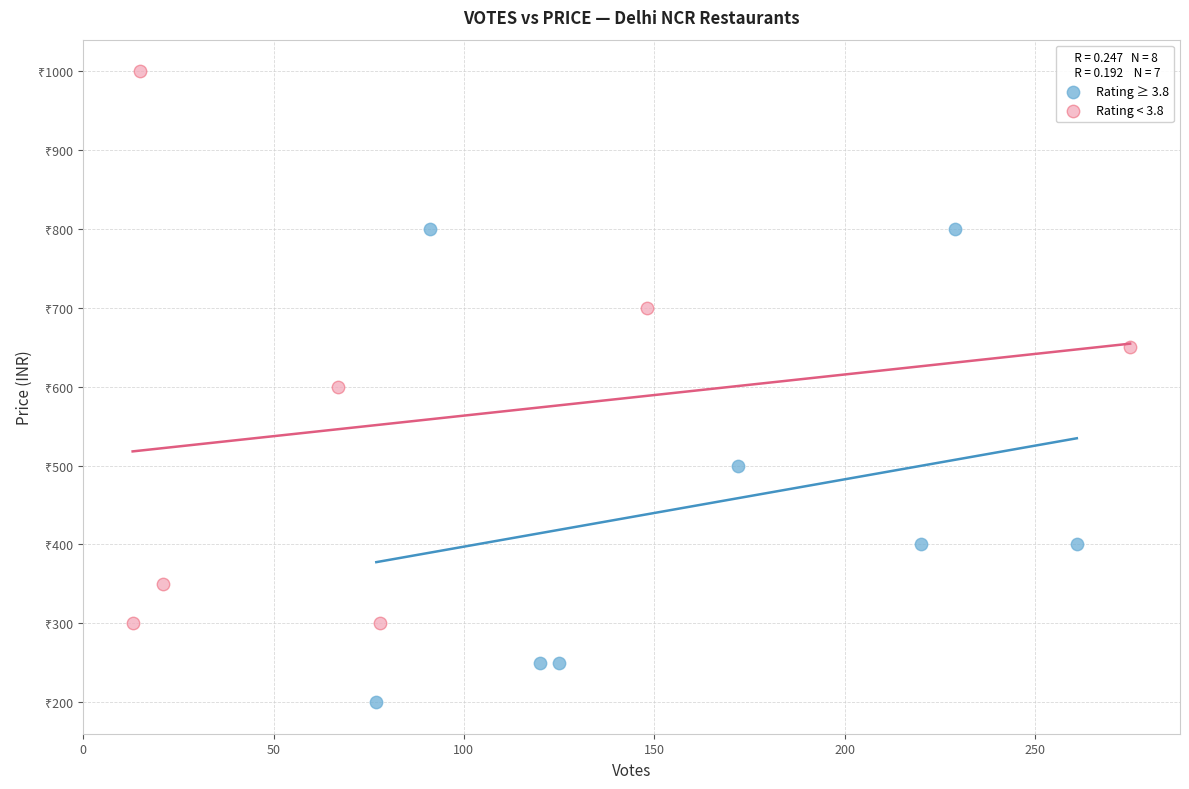

Which series reaches the minimum Y coordinate?

Rating ≥ 3.8